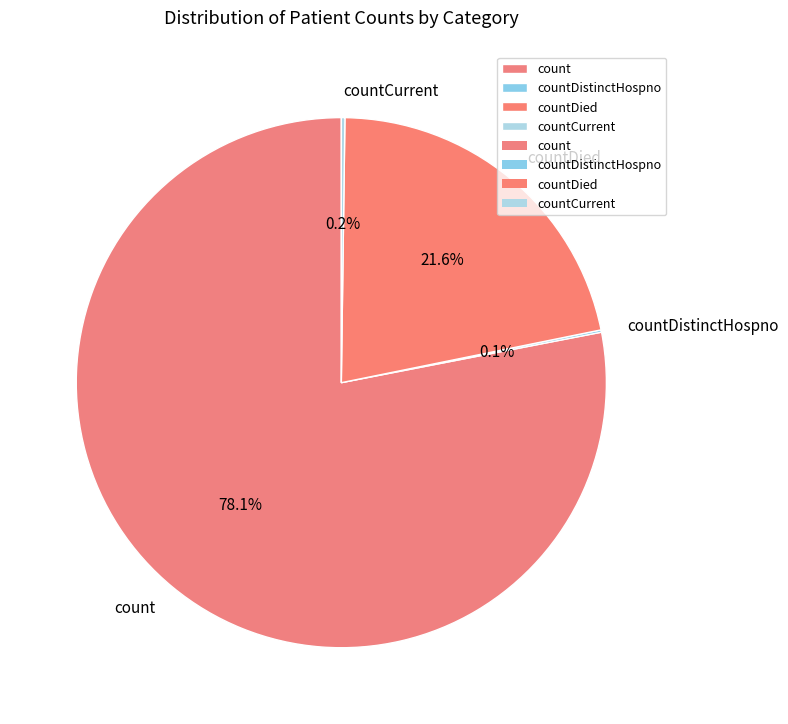

To the nearest percent, what is the difference between the largest and smallest slice percentages?

78%